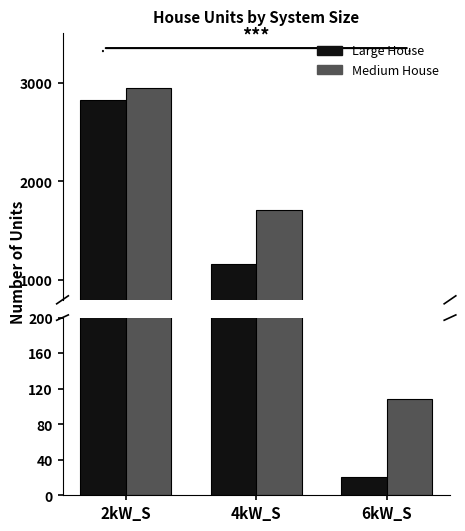

True or false: Medium House has a value of 108 at 6kW_S.

True